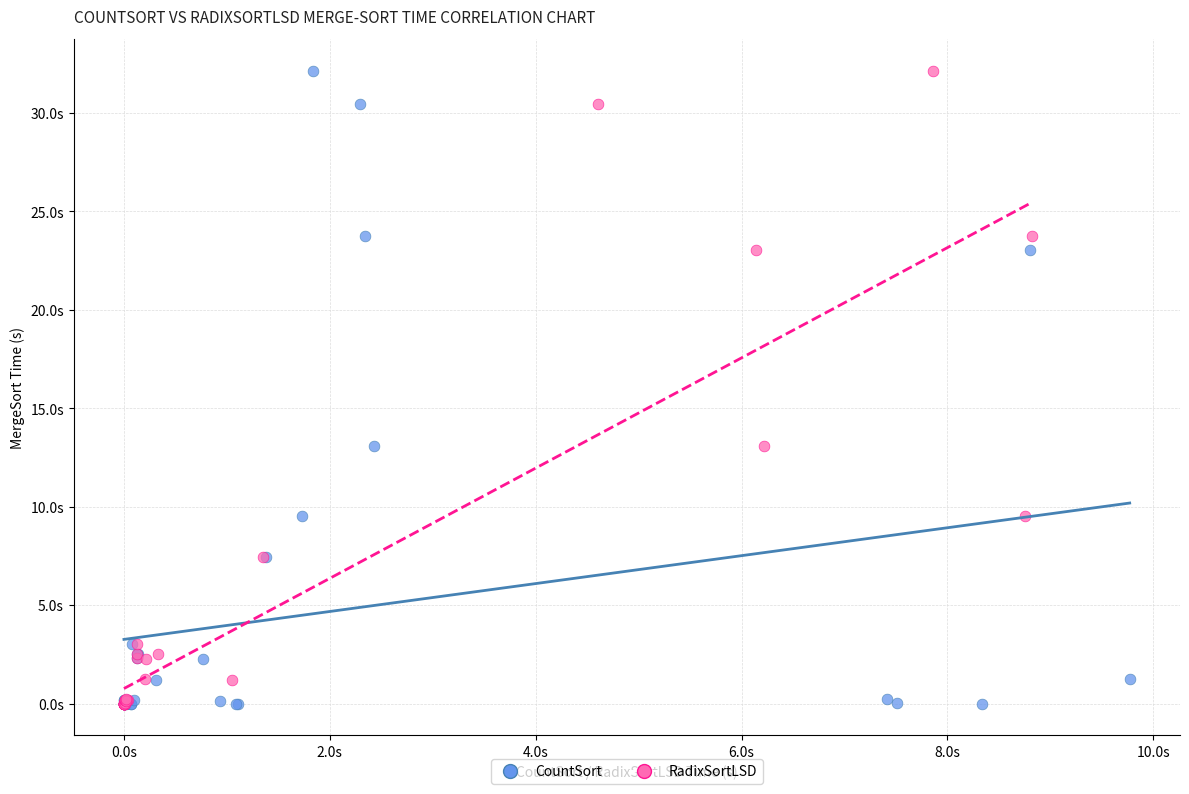

What are all the series names shown in the legend?

CountSort, RadixSortLSD